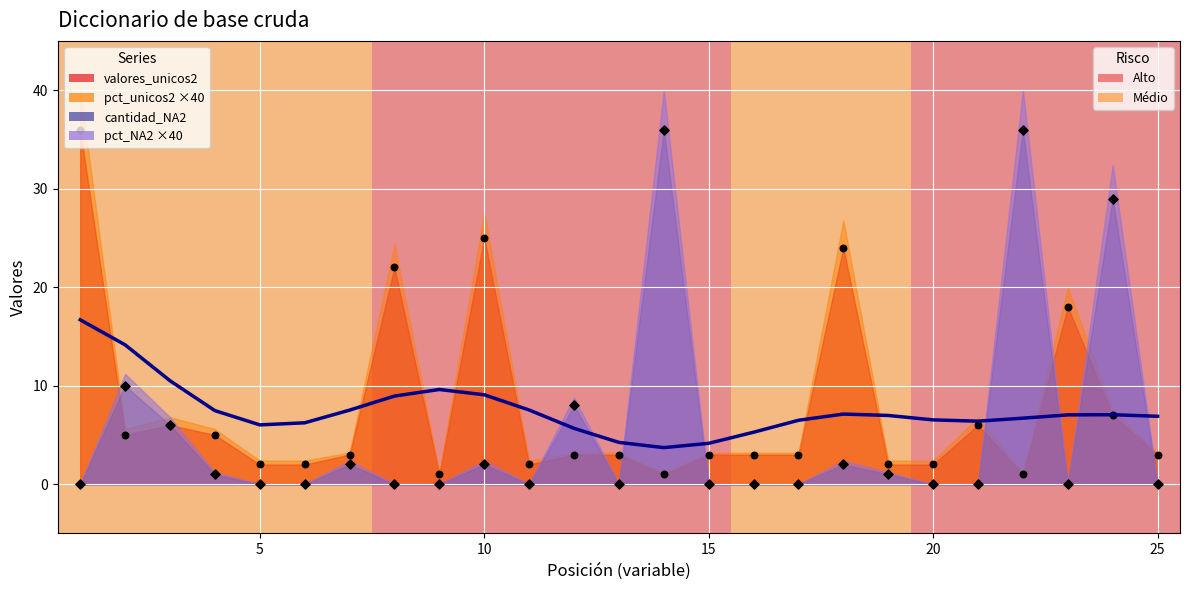

At how many categories does at least one series exceed 7?

10